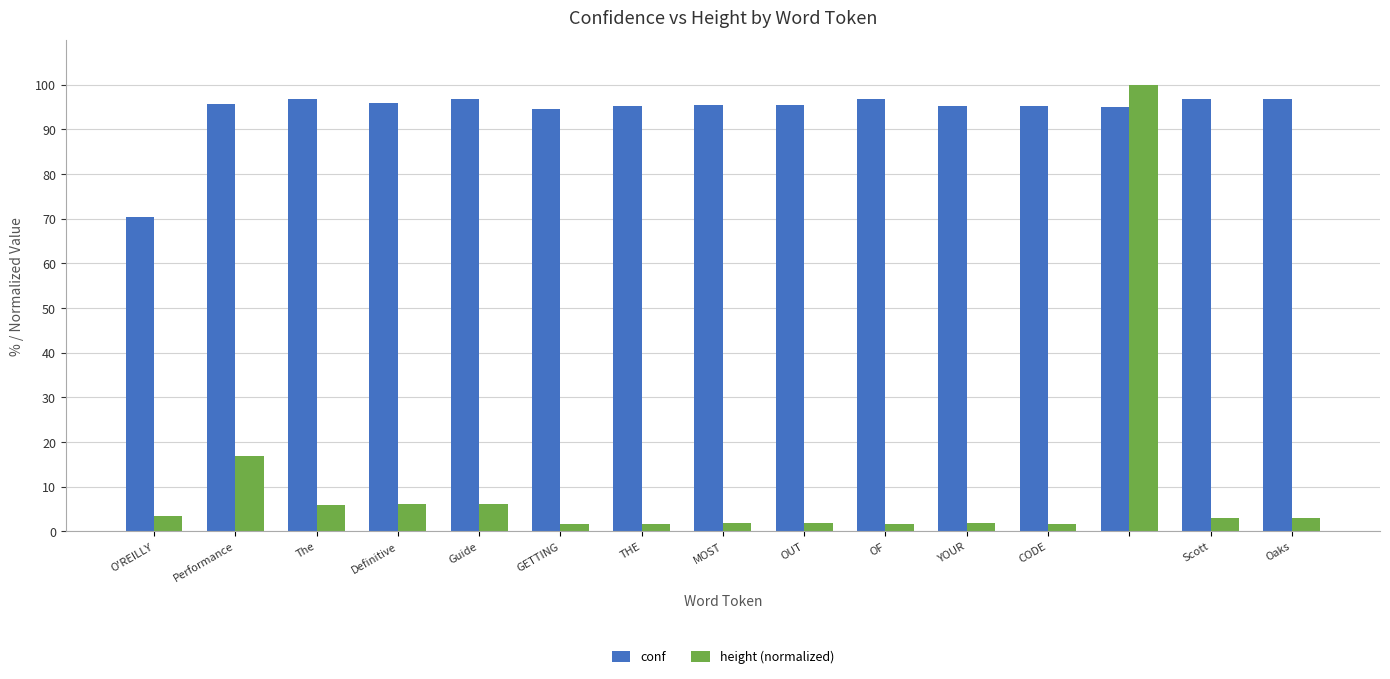

What is the value of the conf bar at the 1st from the left?

70.4